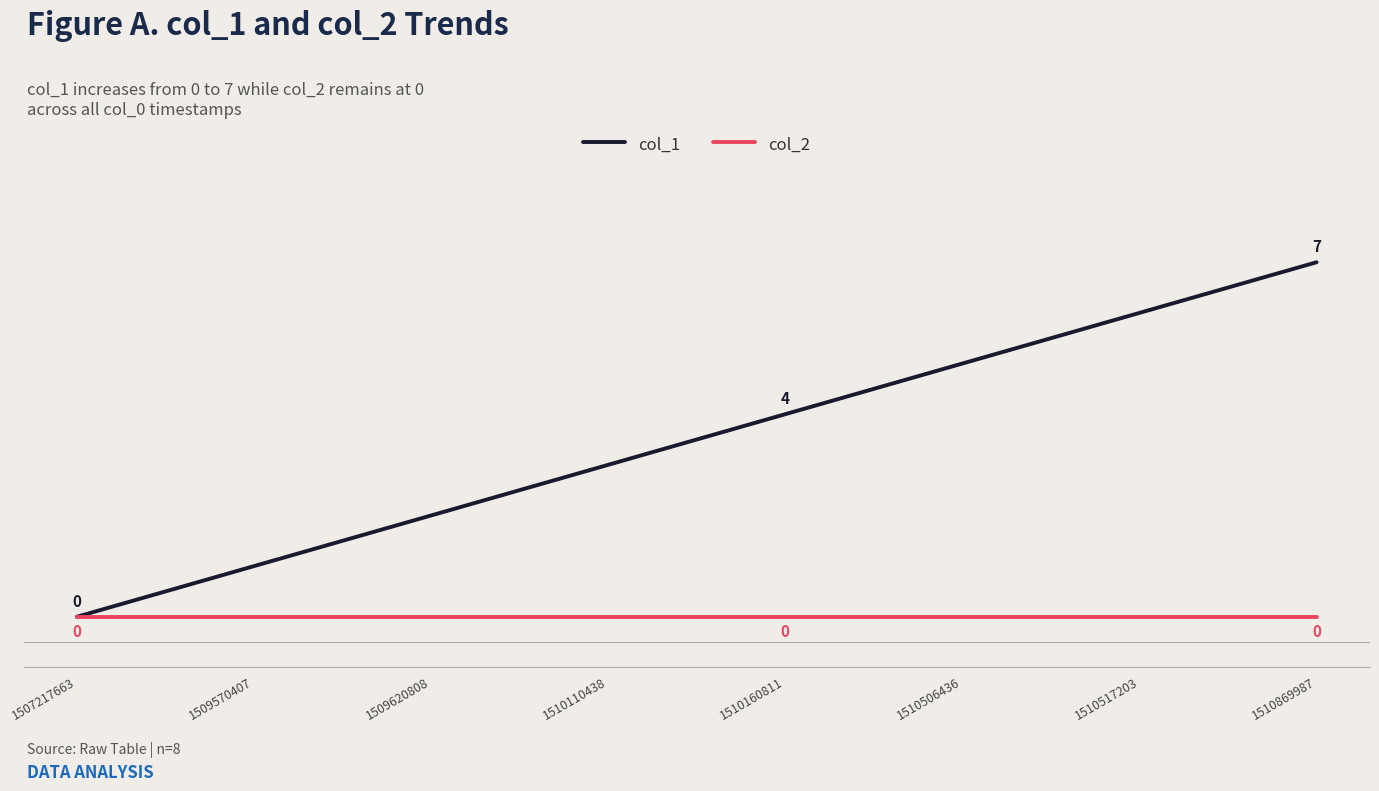

List the series in order of their overall mean, lowest first.

col_2, col_1